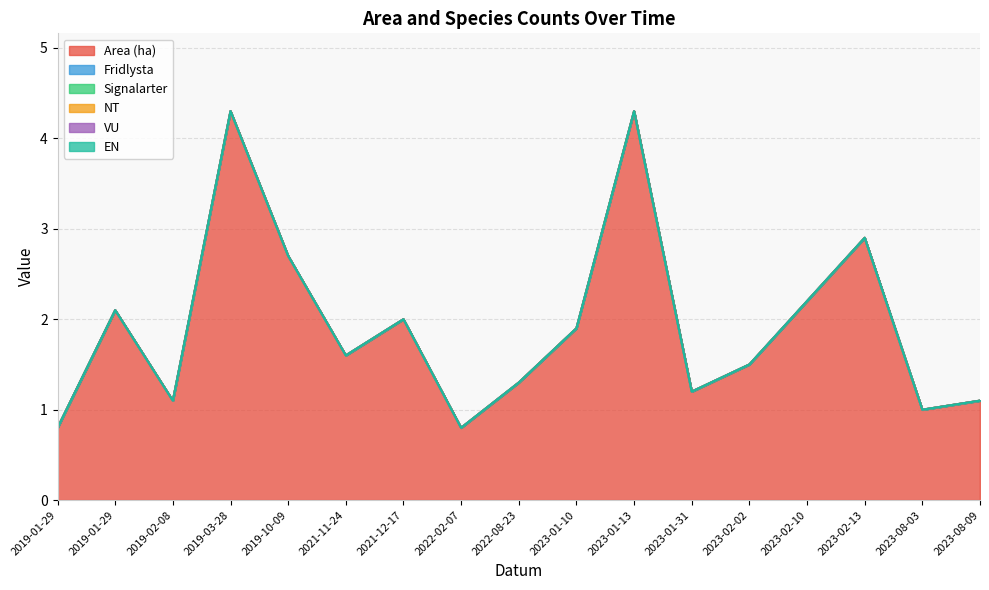

Rank the series by their maximum value, from lowest to highest.

Fridlysta, Signalarter, NT, VU, EN, Area (ha)